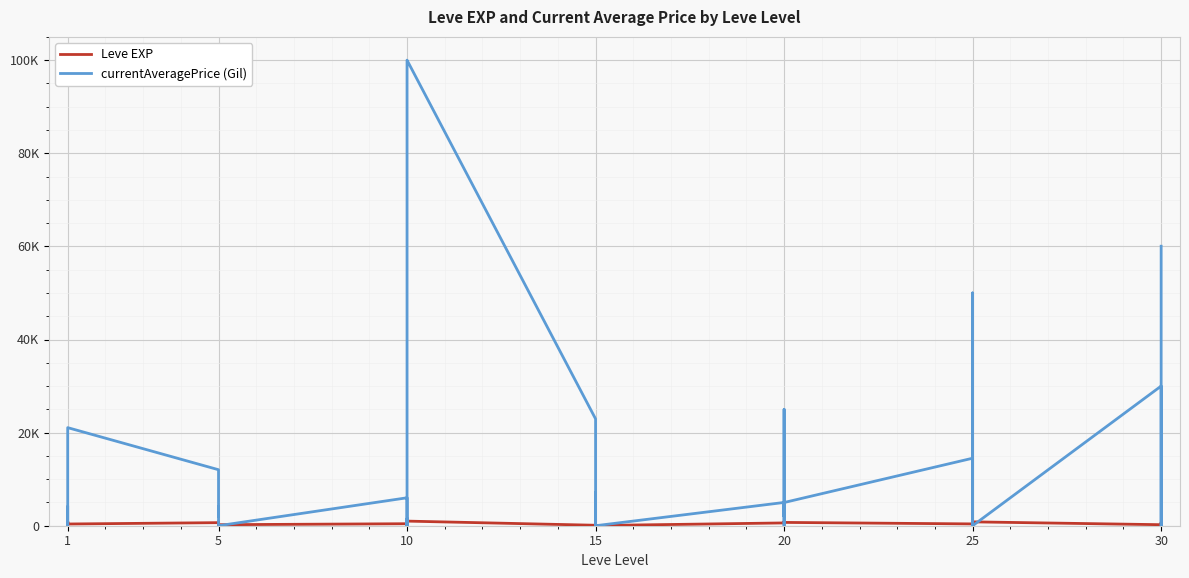

What are all the series names shown in the legend?

Leve EXP, currentAveragePrice (Gil)